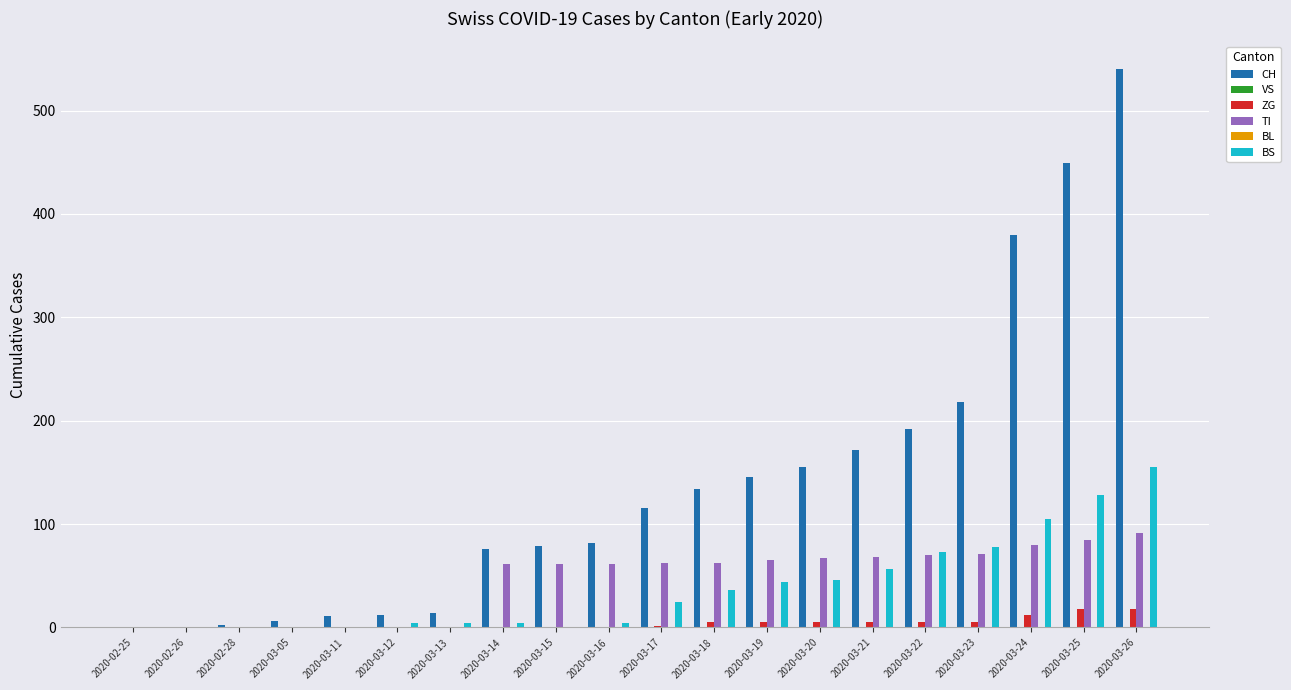

List the labels in order of BL value, smallest first.

2020-02-25, 2020-02-26, 2020-02-28, 2020-03-05, 2020-03-11, 2020-03-12, 2020-03-13, 2020-03-14, 2020-03-15, 2020-03-16, 2020-03-17, 2020-03-18, 2020-03-19, 2020-03-20, 2020-03-21, 2020-03-22, 2020-03-23, 2020-03-24, 2020-03-25, 2020-03-26